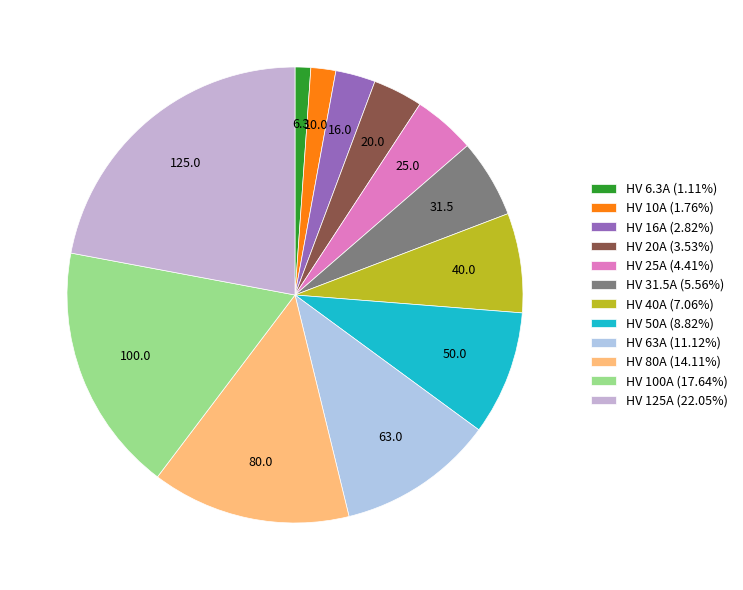

Which slice is the smallest?

HV 6.3A